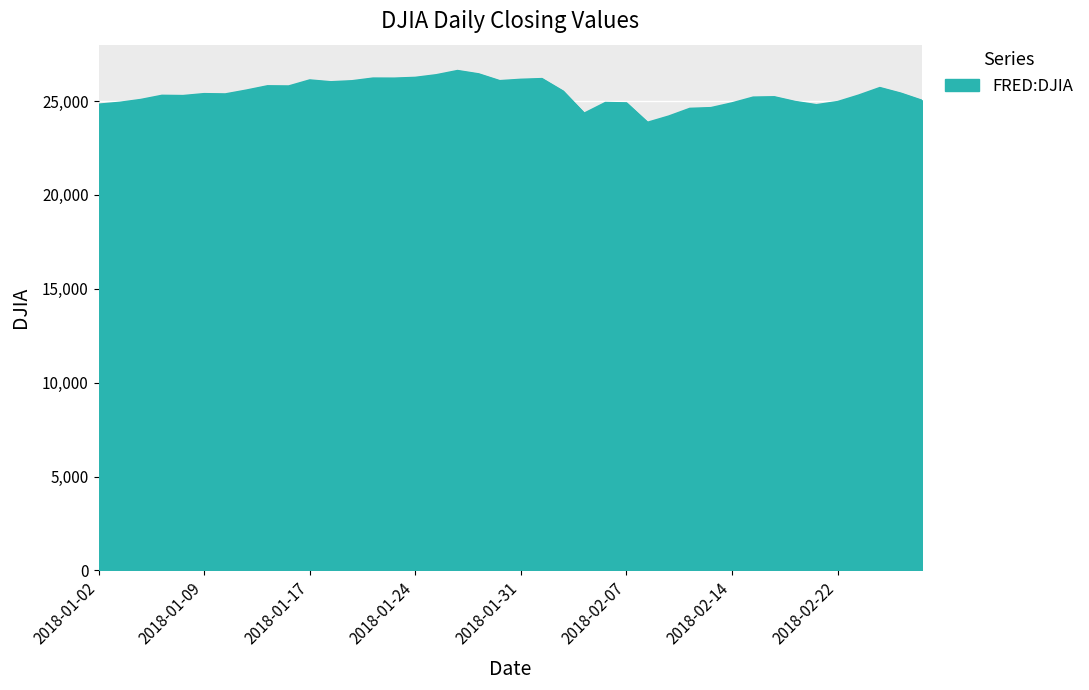

What is the sum of all values?

1016533.7